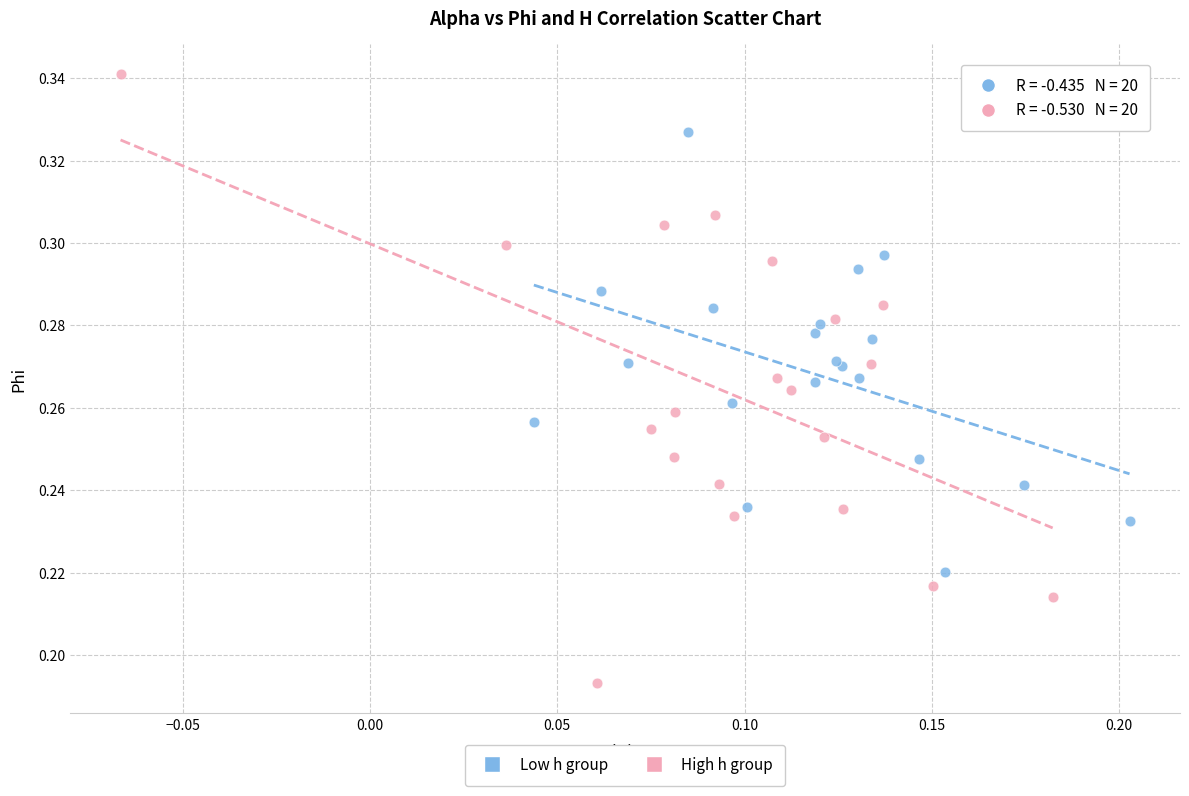

Which series contains the highest Y value?

High h group